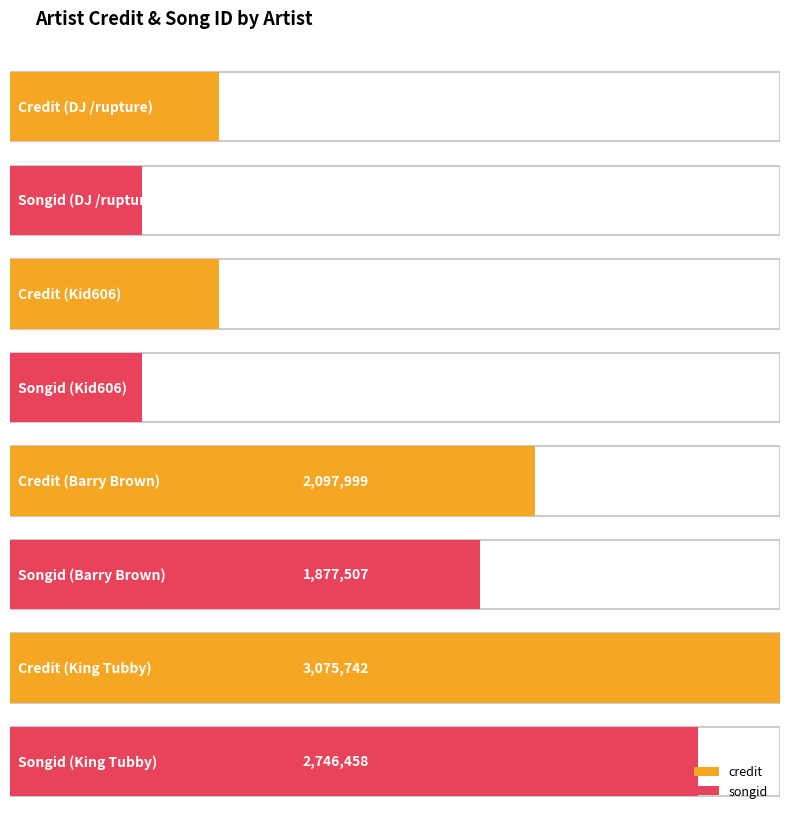

Reading left to right, list all the values displayed in this chart.

credit: 833718	833718	2097999	3075742
songid: 528158	528158	1877507	2746458